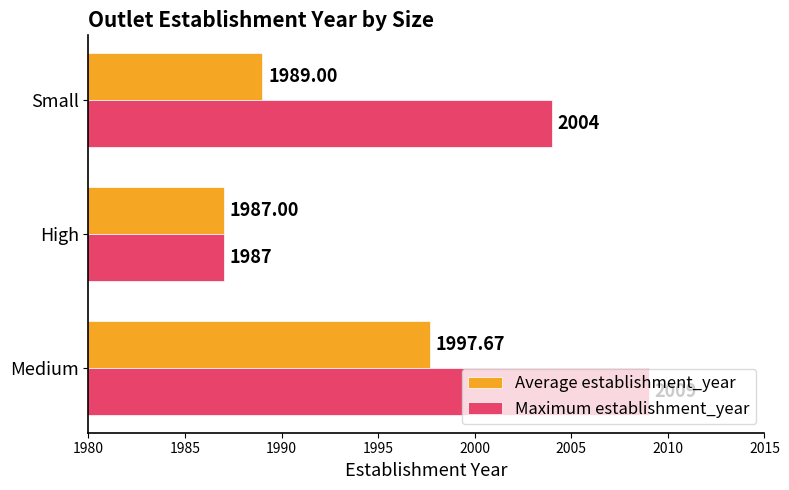

Which category has the highest value in the Average establishment_year series?

Medium